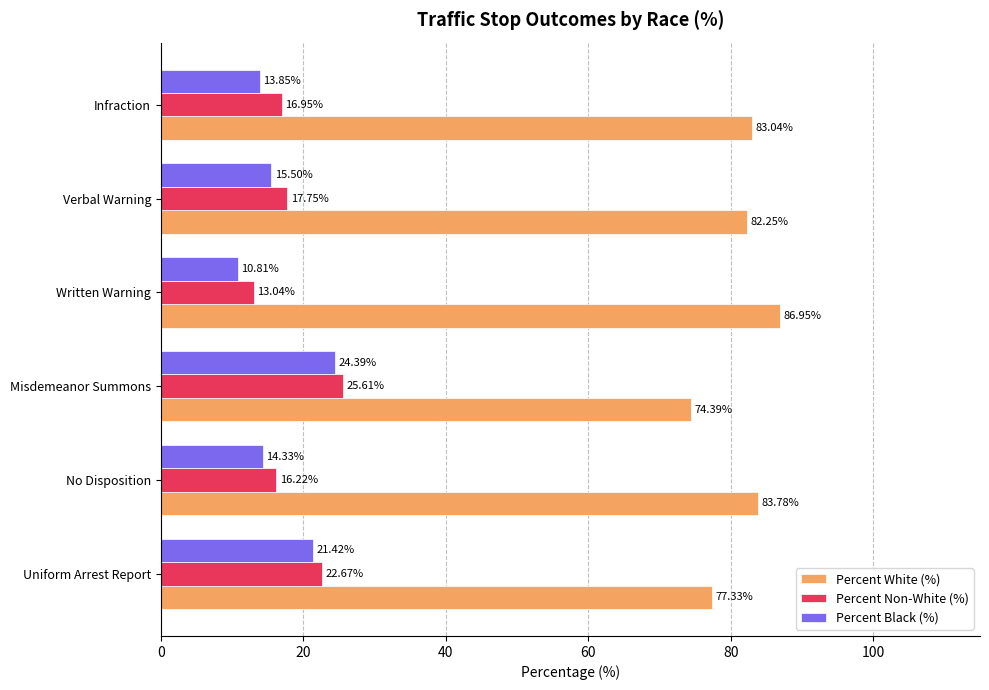

Which series has the widest spread of values?

Percent Black (%)